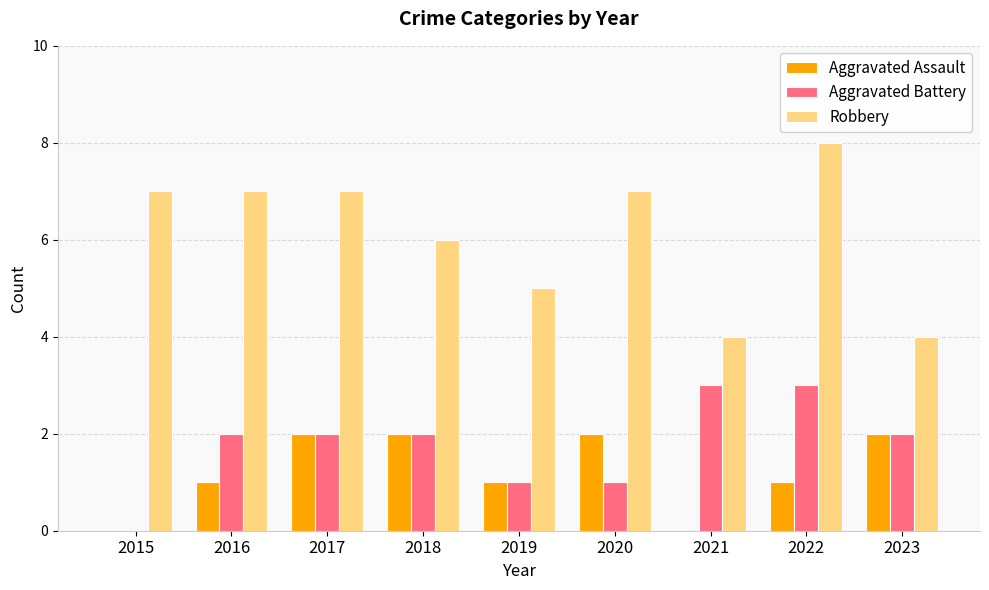

Is the value of Aggravated Assault at 2017 greater than the value of Aggravated Battery at 2019?

Yes